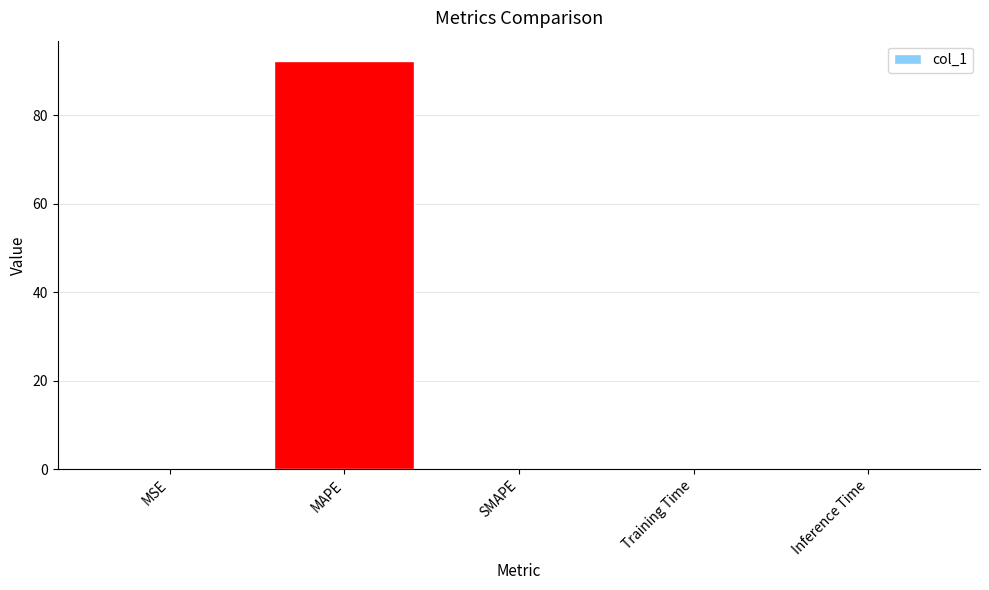

Is it true that the value at MSE is 0.0?

True